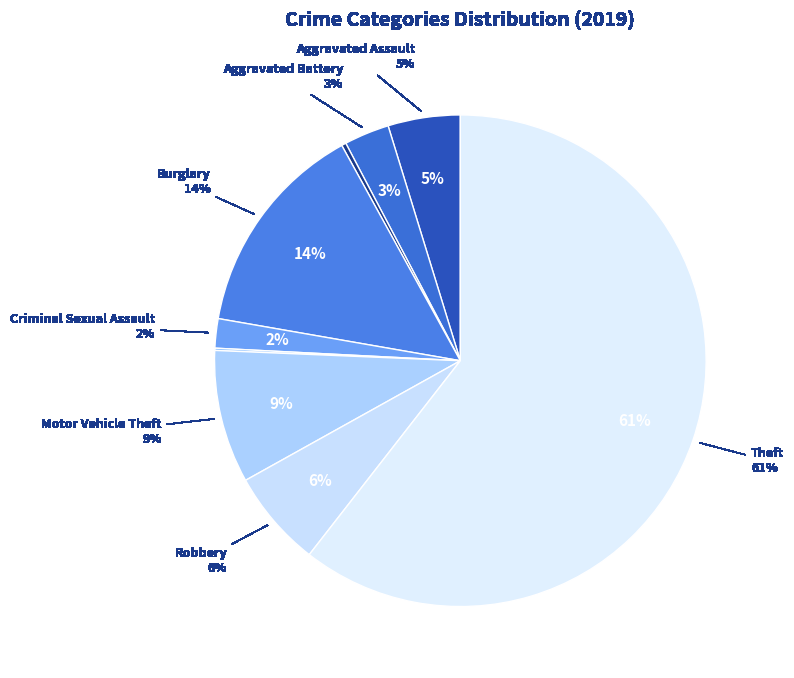

Which slice is the smallest?

Homicide